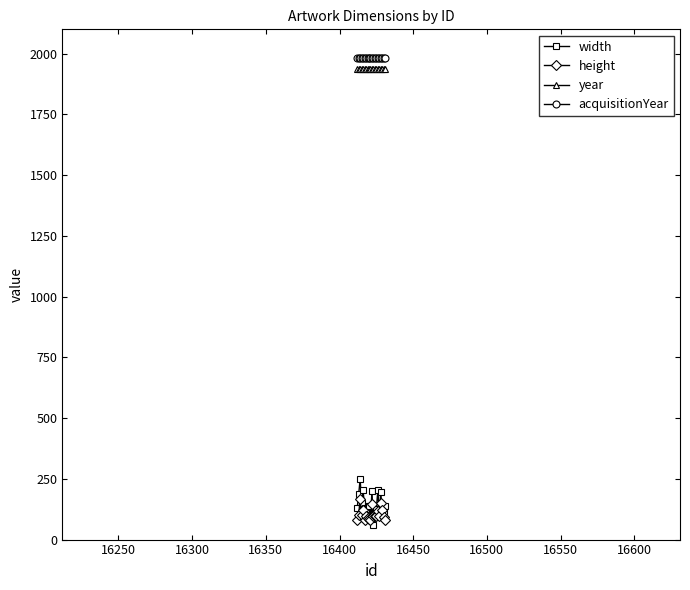

True or false: year and height intersect in this chart.

False